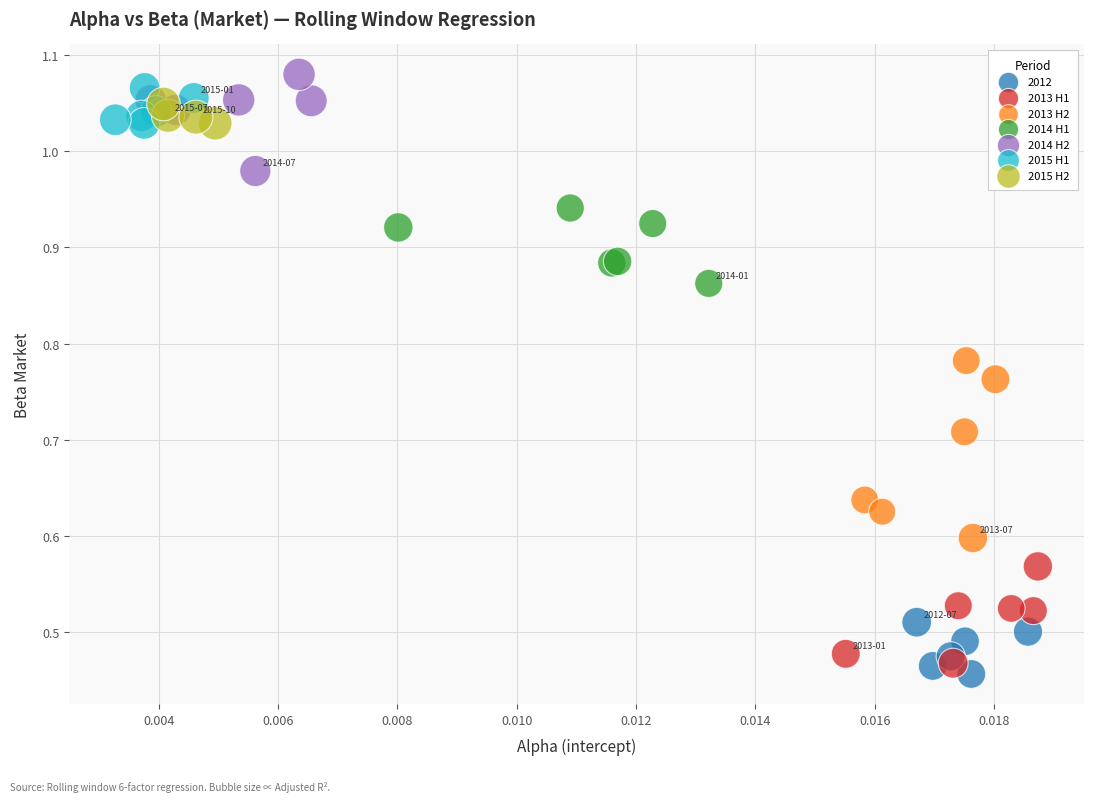

Which series has the largest Y range (max minus min)?

2013 H2